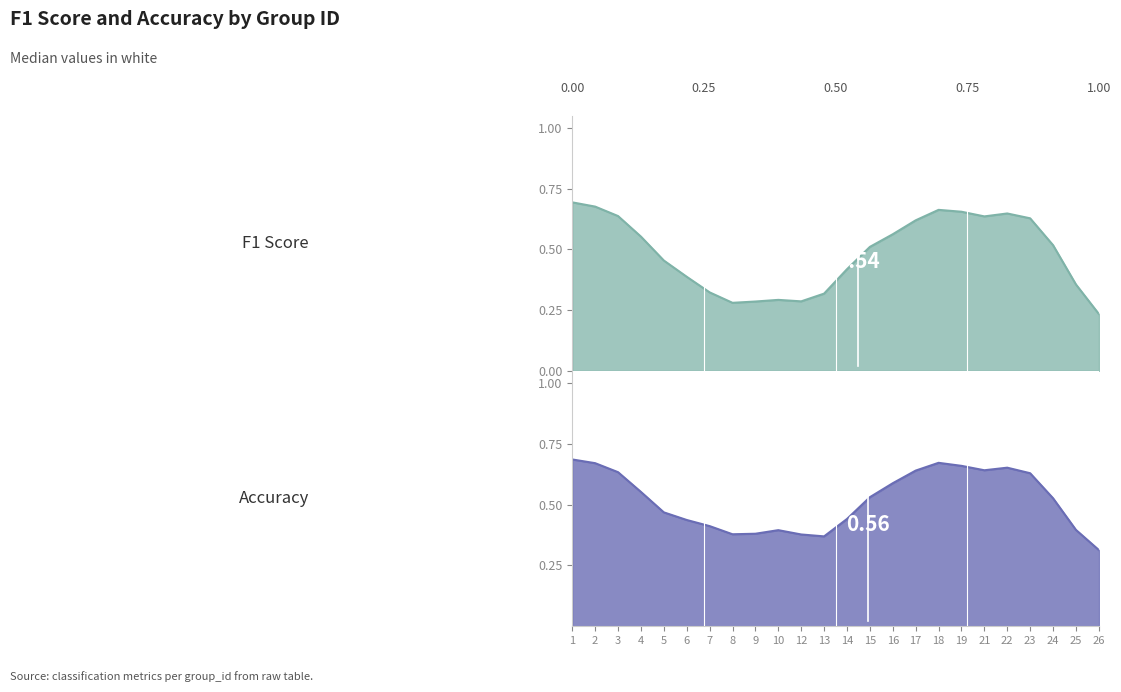

After their last crossing, which series has the higher values: f1 or accuracy?

accuracy